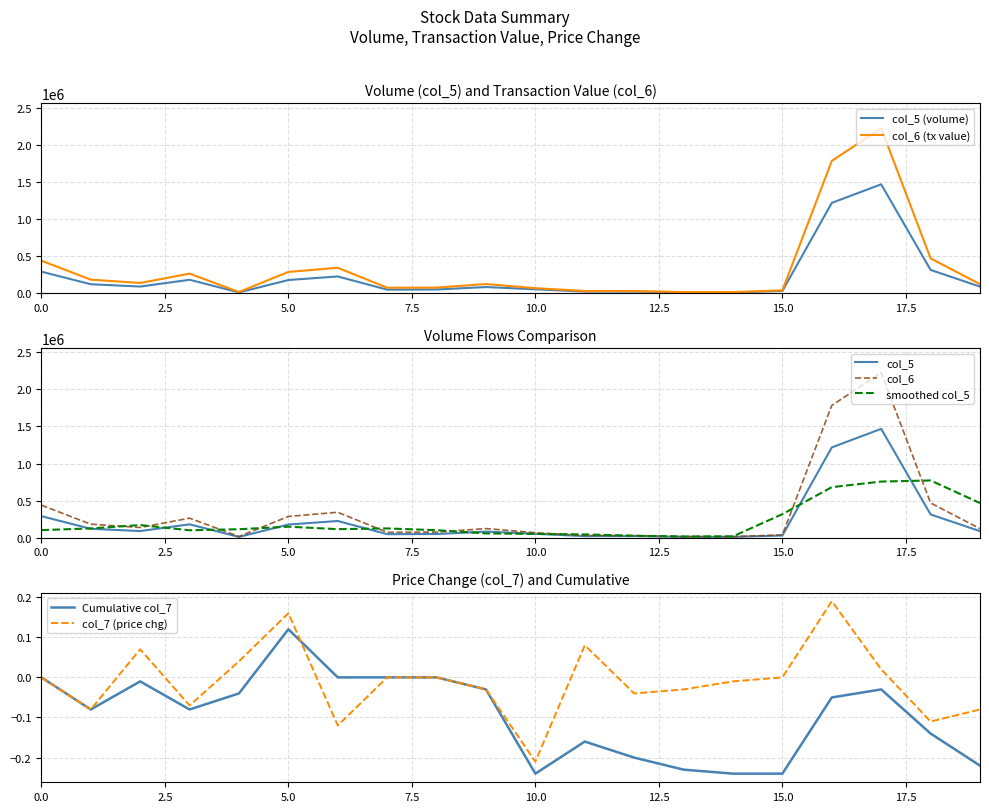

The value of col_5 at 109/06/29 is 181000.0. True or false?

True